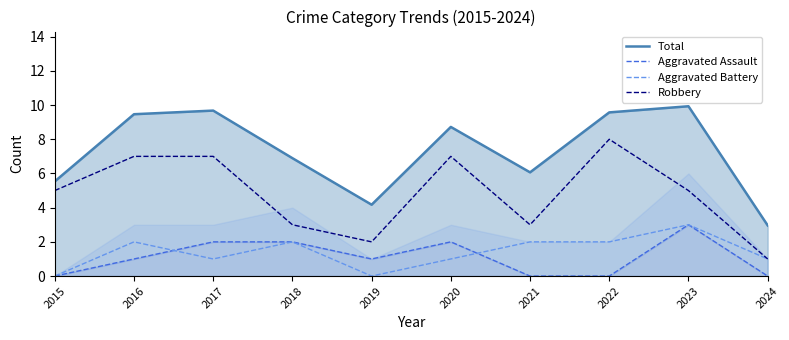

What is the difference between the highest and lowest values at 2015?

5.5